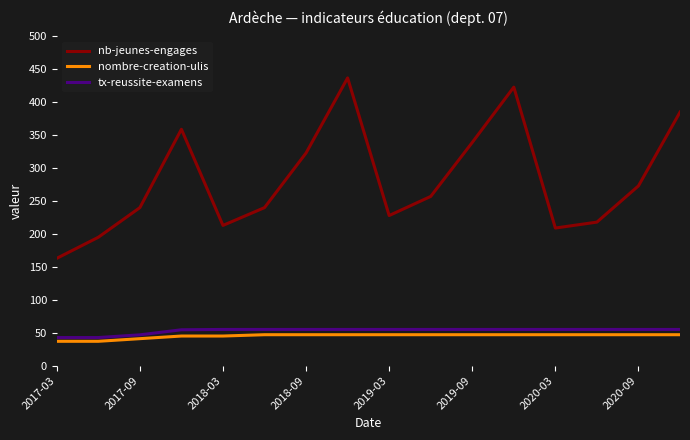

What is the minimum value shown in the chart?

37.0